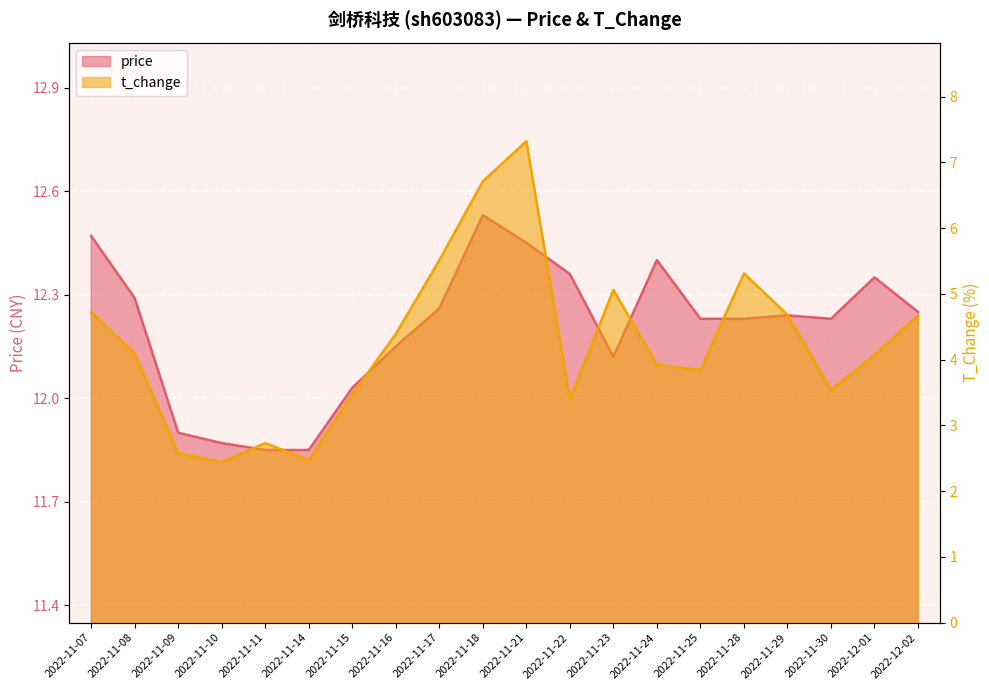

Where does the t_change series first go above 4?

2022-11-07